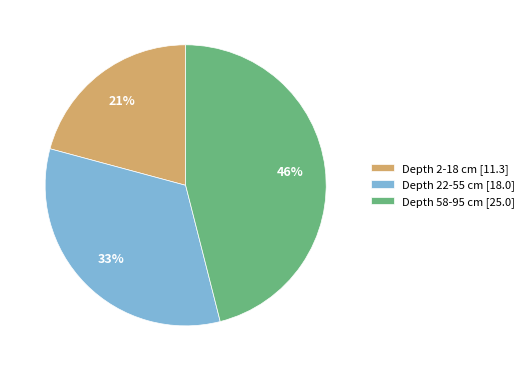

True or false: Depth 2-18 cm [11.3] accounts for 34% of the total.

False